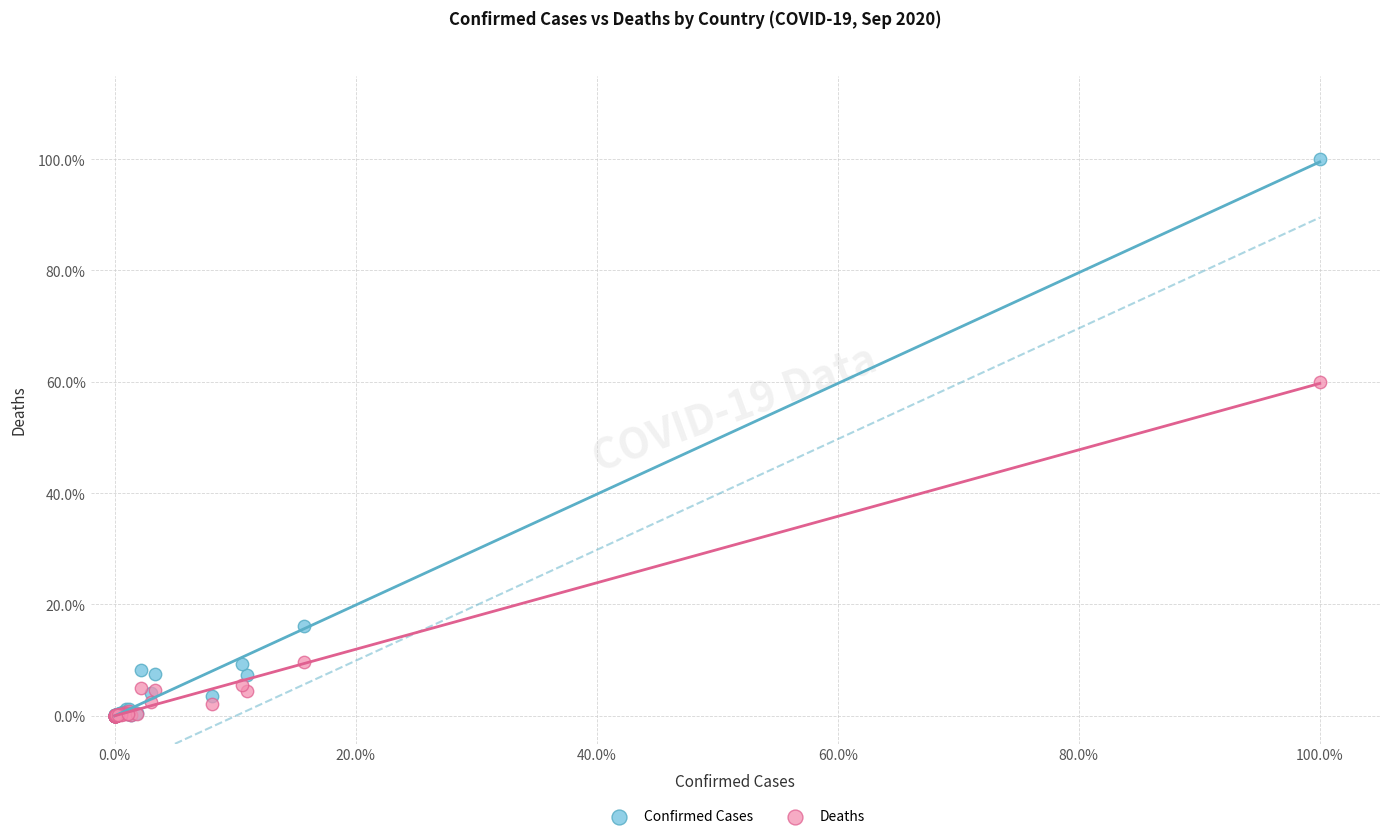

Which series has the widest spread of Y values?

Confirmed Cases